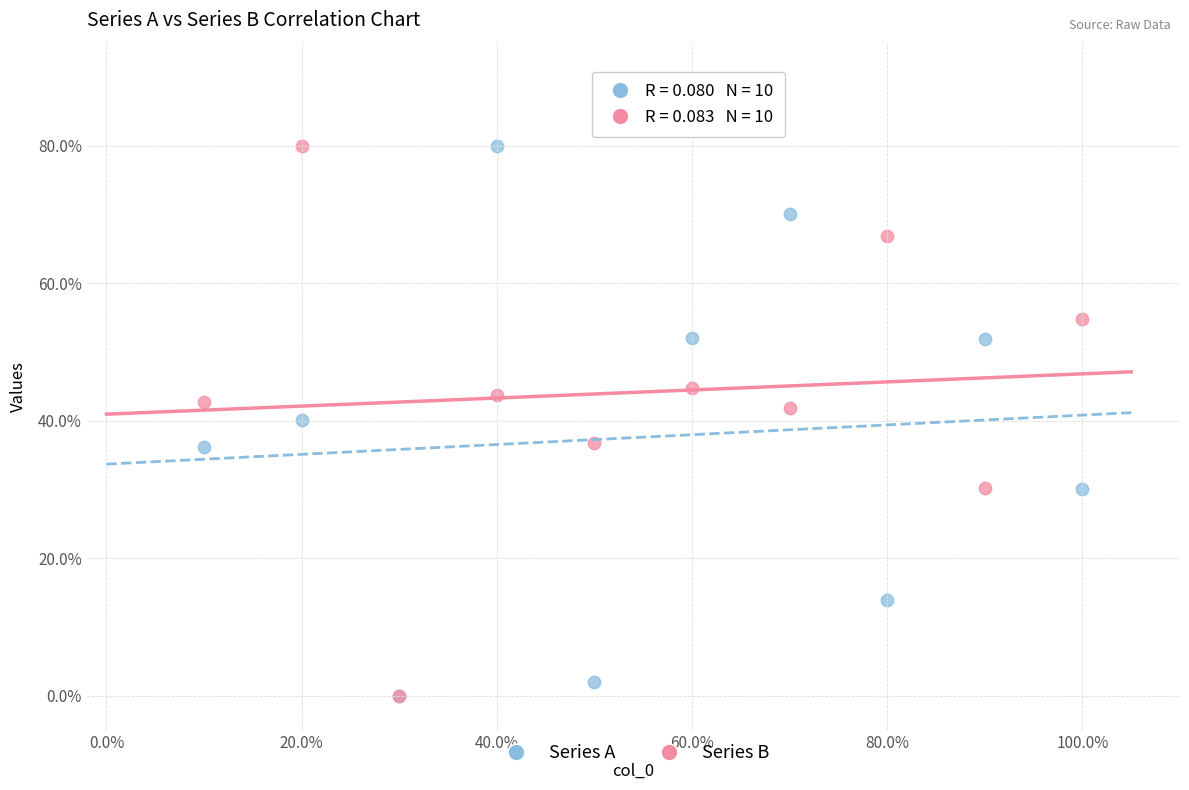

What are all the series names shown in the legend?

Series A, Series B